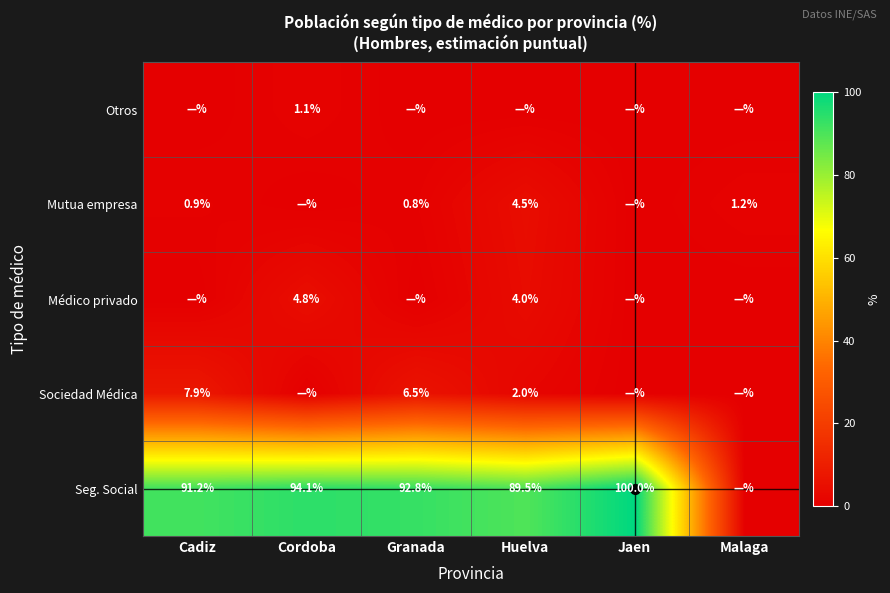

What is the maximum value shown in the chart?

100.0